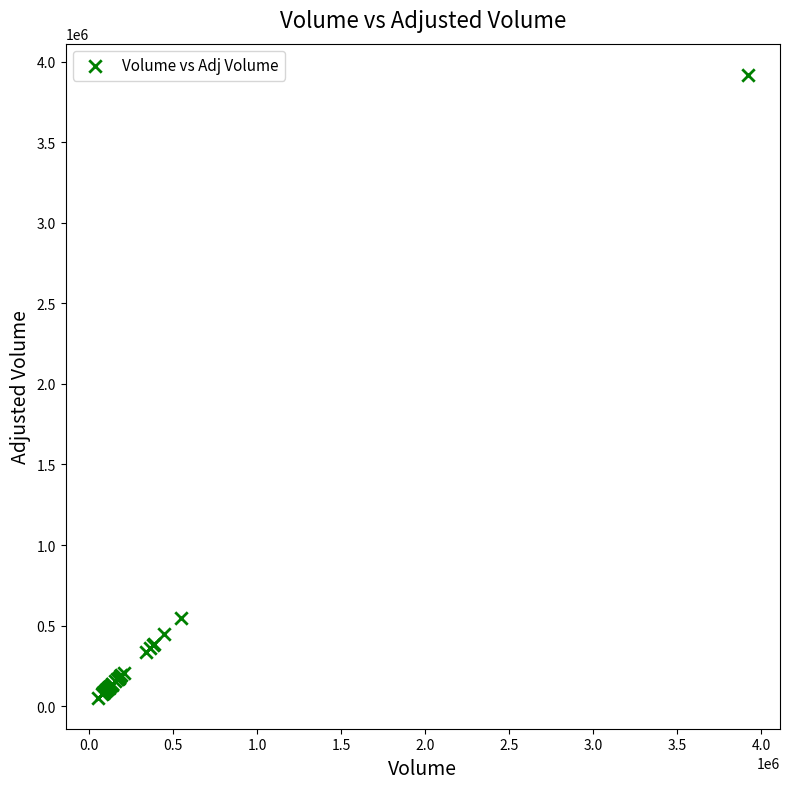

What Y value in the scatter plot is closest to 1985561?

546944